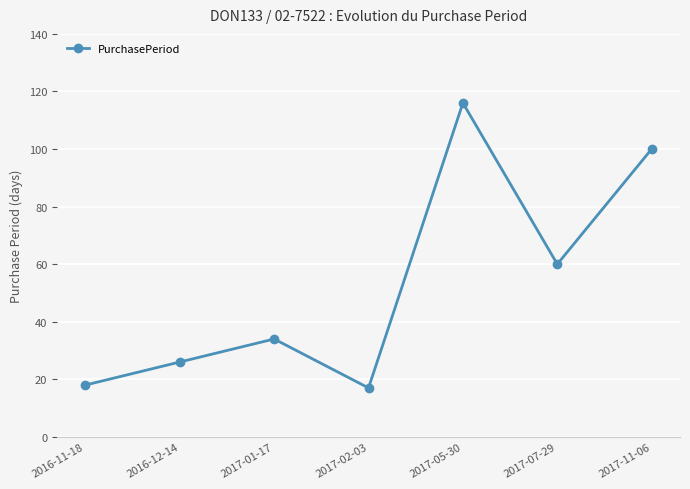

What is the change in value from 2017-01-17 to 2017-07-29?

+26